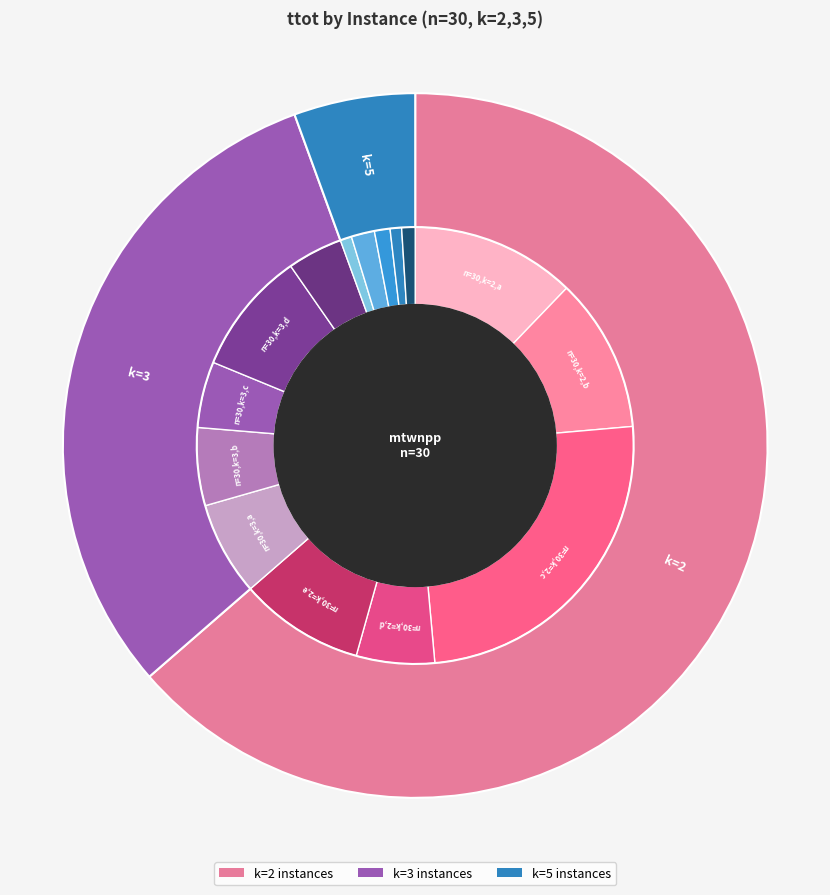

What is the smallest slice in the pie chart?

n=30,k=5,a